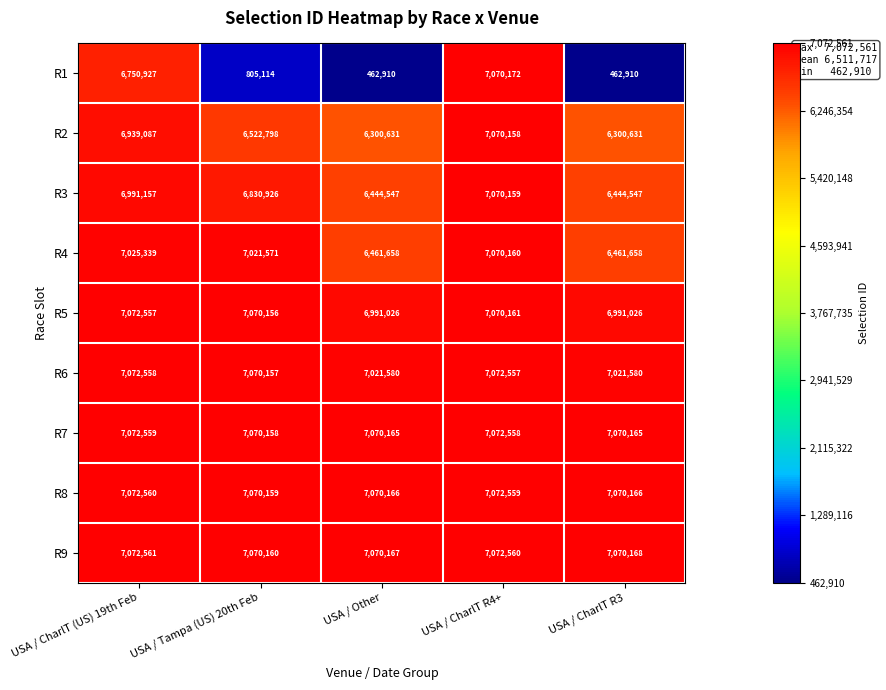

Which series has the largest range (max minus min)?

R1